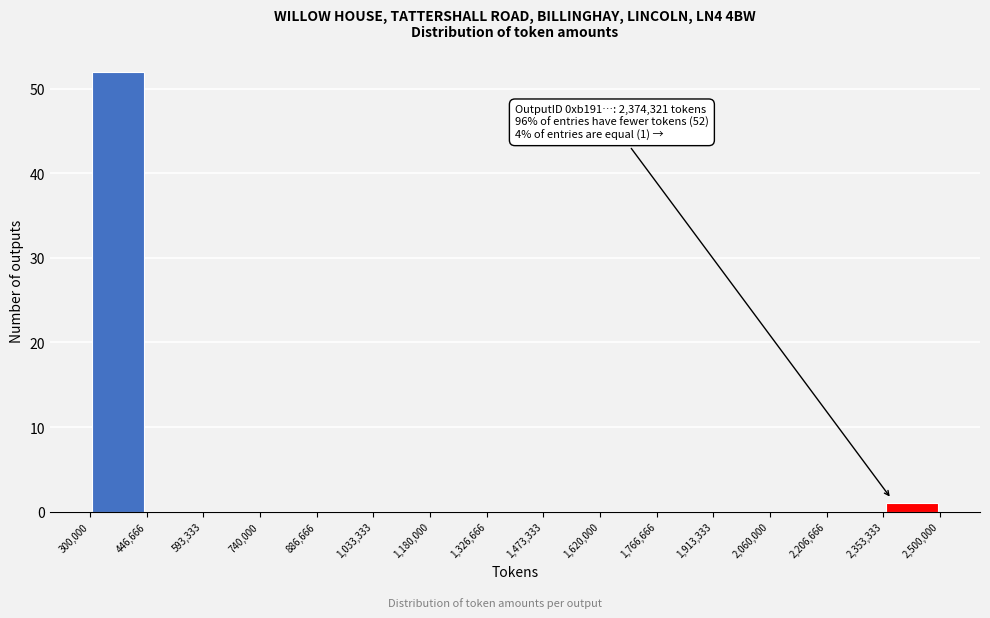

Over which range of the x-axis is the bar tallest?

300,000 to 446,666